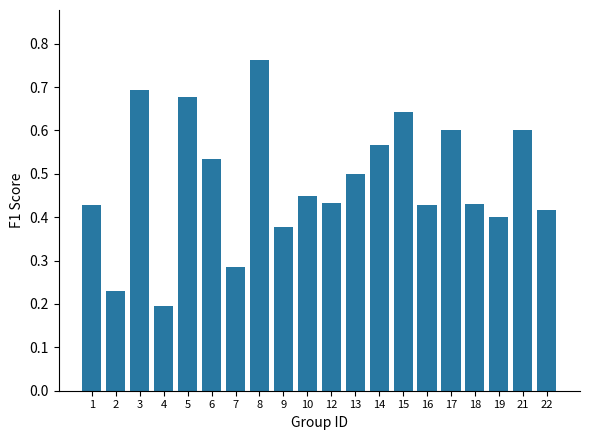

At which category does the chart reach its minimum across all series?

4